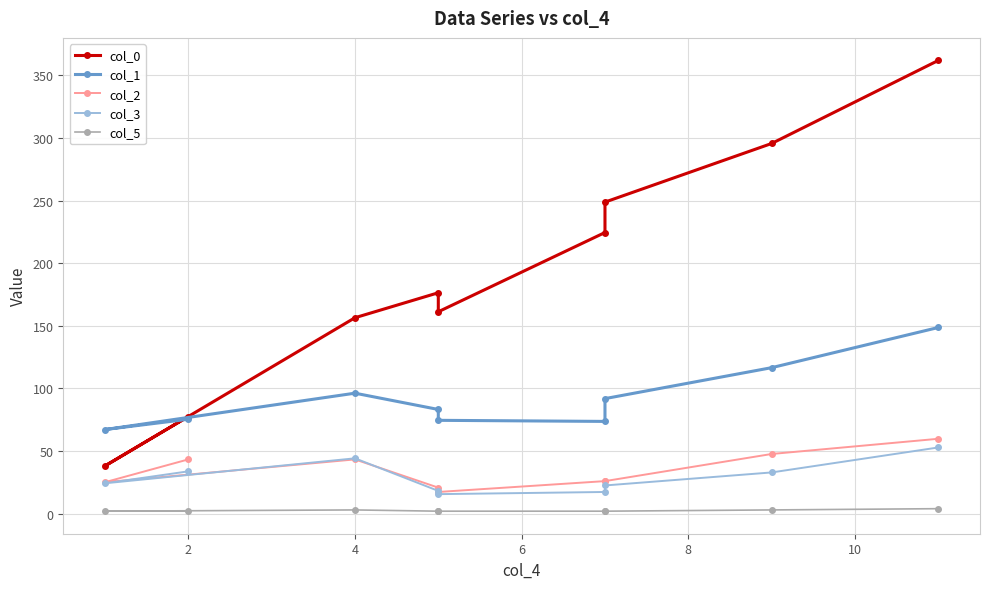

List the series in order of their peak value, highest first.

col_0, col_1, col_2, col_3, col_5